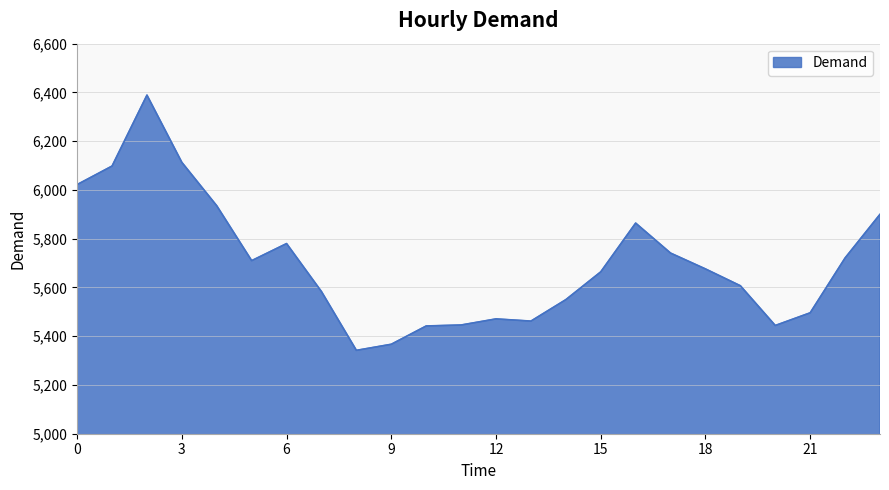

What is the smallest value displayed?

5342